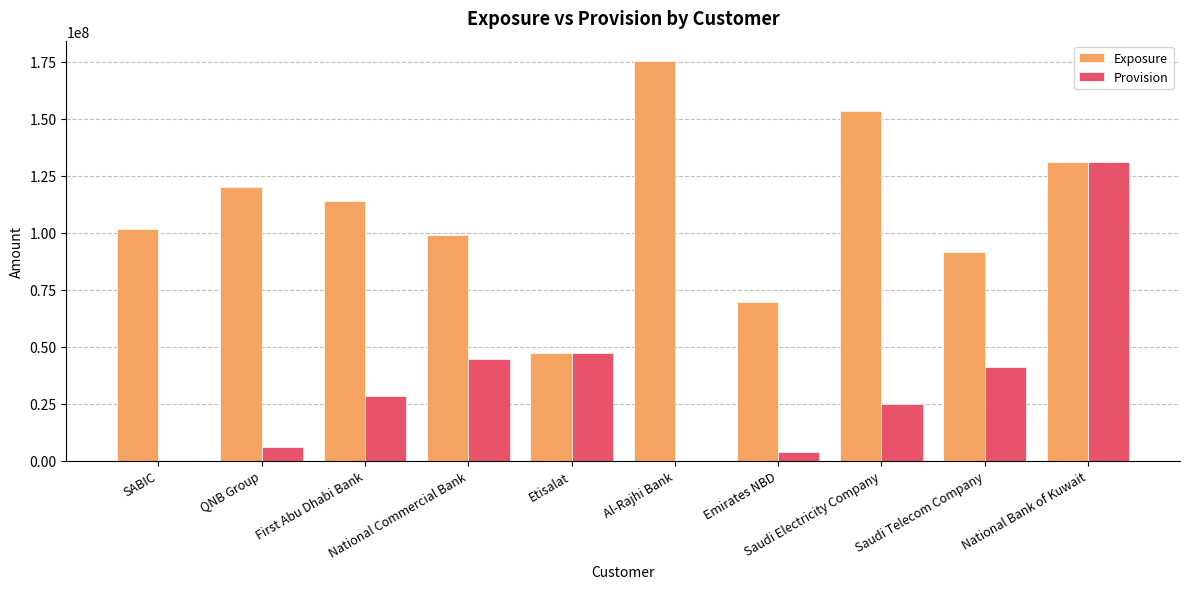

Which series changed the most between Emirates NBD and Saudi Electricity Company?

Exposure